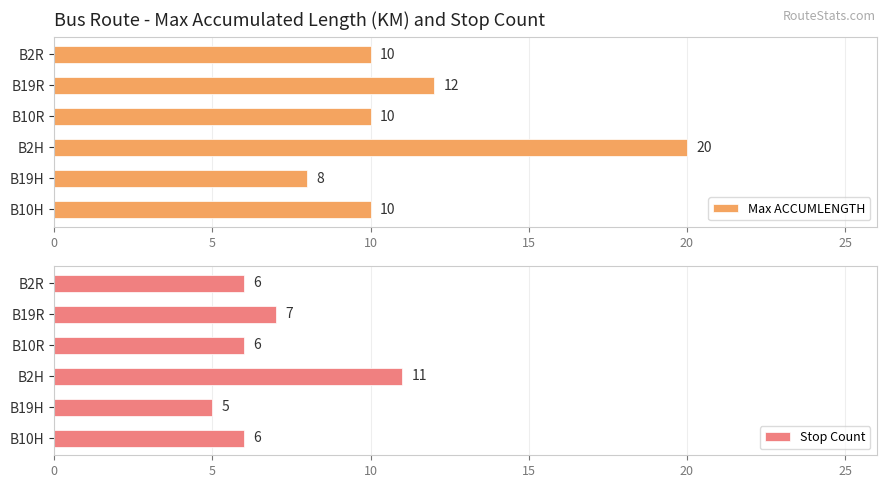

The Max ACCUMLENGTH series shows 10 at B2R. True or false?

True